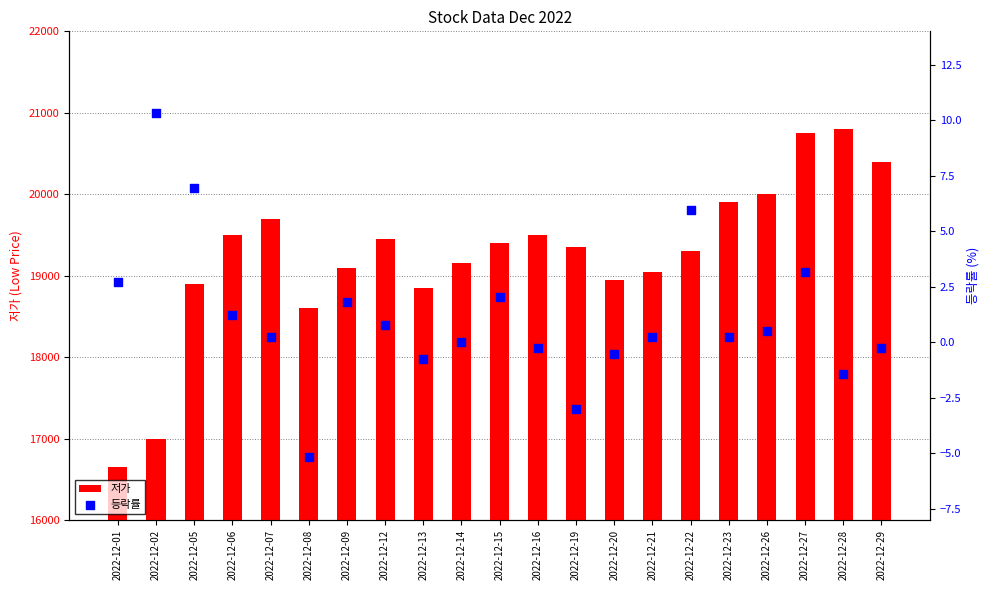

At how many categories does at least one series exceed 11001?

21